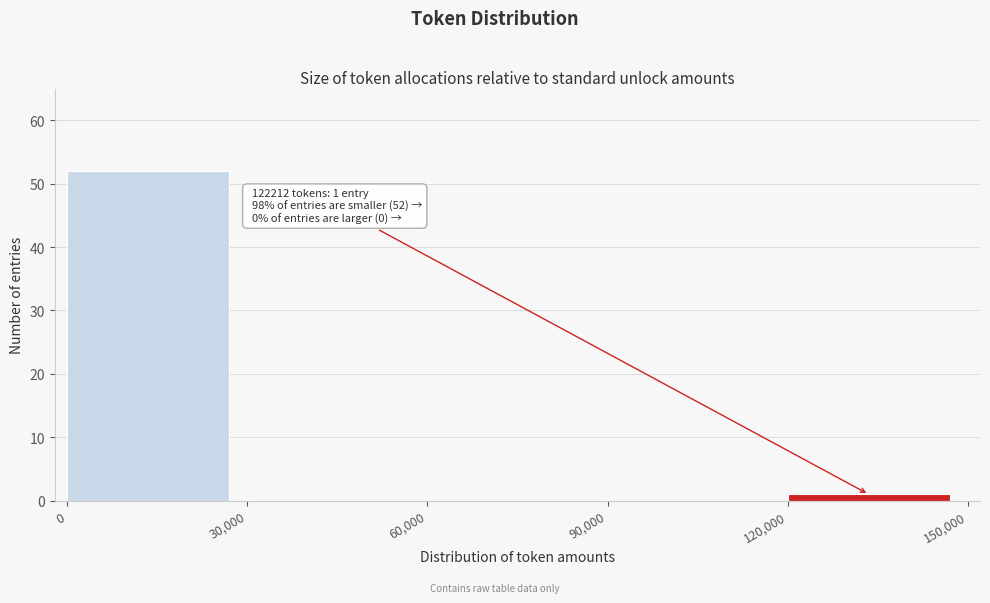

Which range on the x-axis has the tallest bar?

0 to 30,000